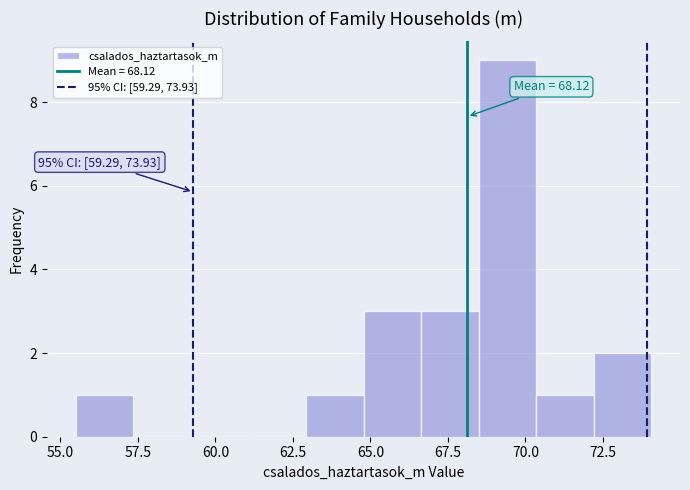

Read against the x-axis, roughly where is the centre of the tallest bar?

69.5